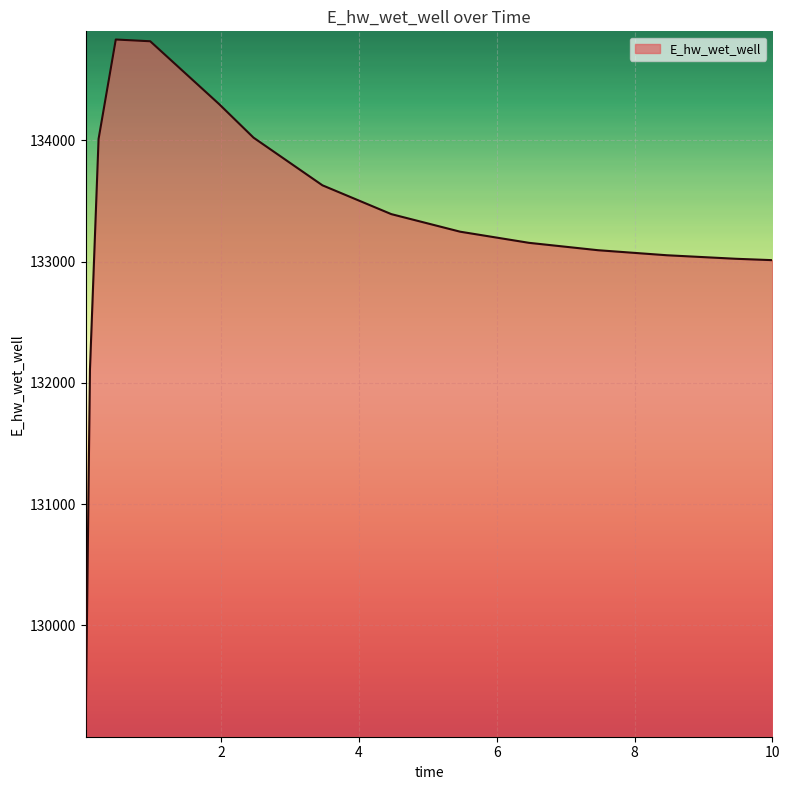

What is the minimum value shown in the chart?

129145.8